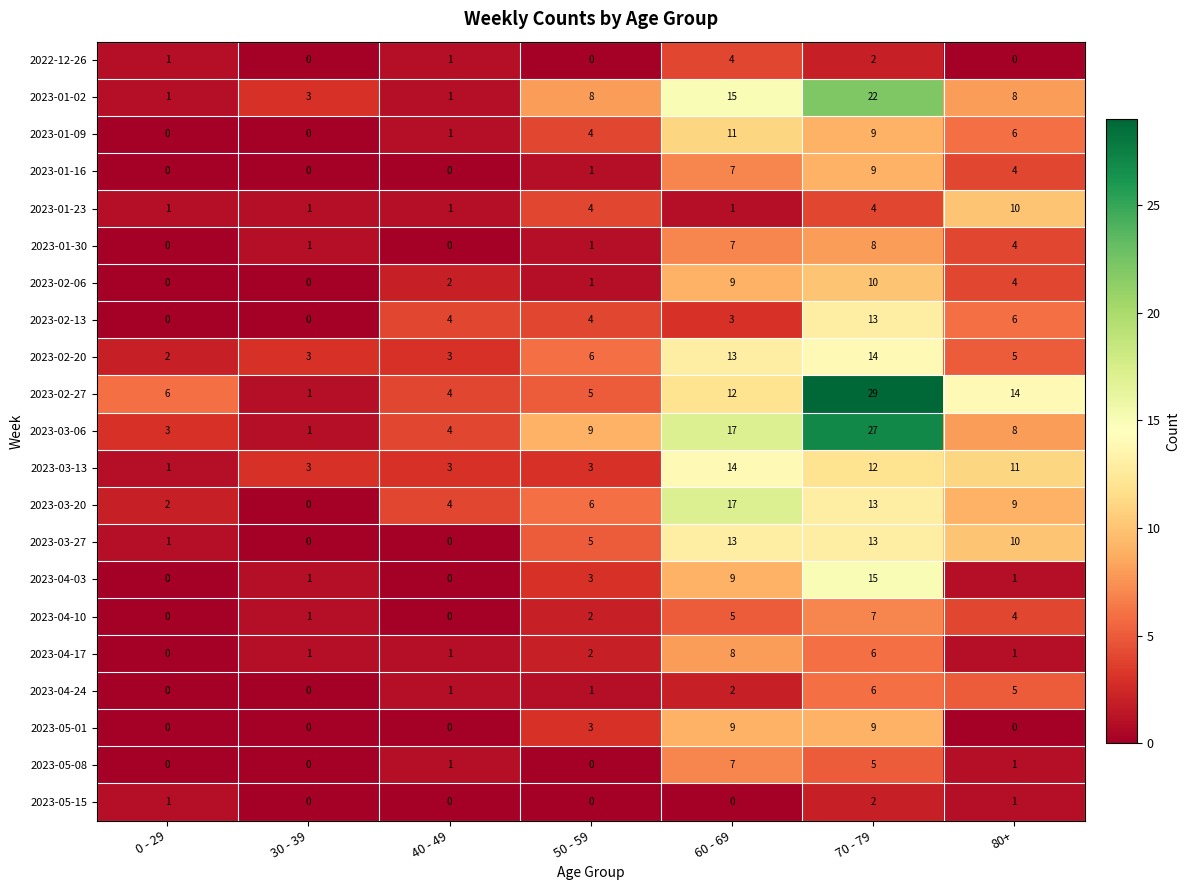

What is the greatest value displayed?

29